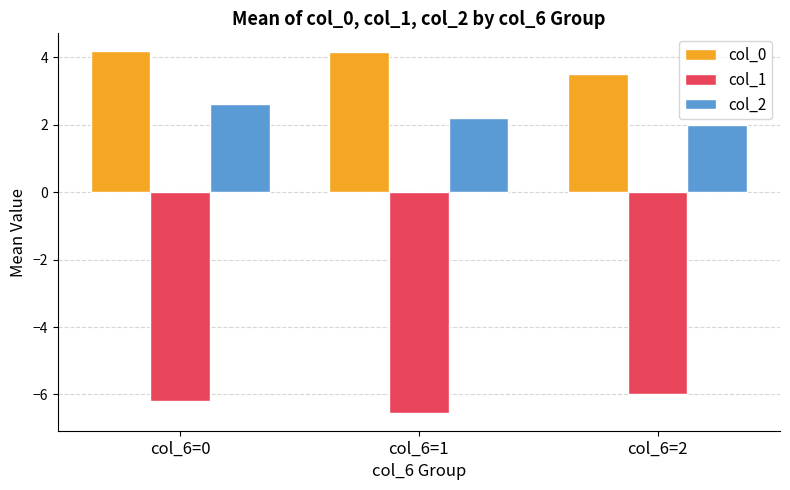

What is the difference between the col_1 values at col_6=1 and col_6=2?

0.5